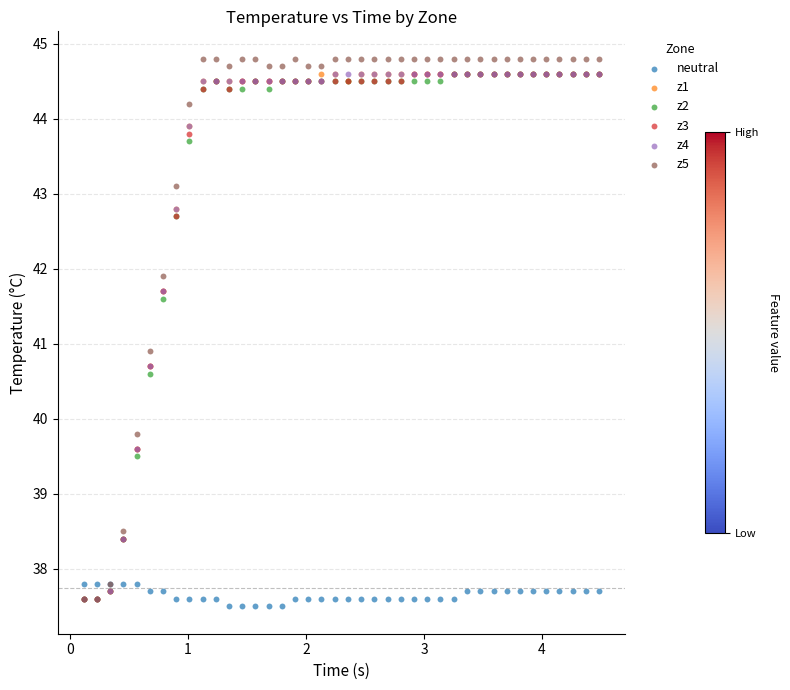

Across all series, what Y value is closest to 41?

40.9